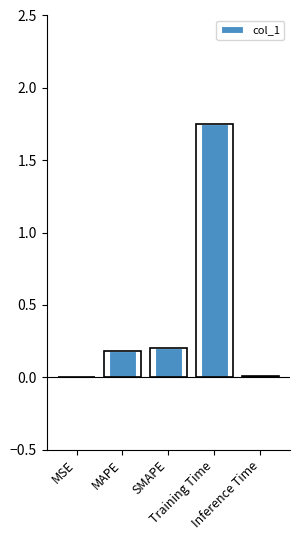

What is the difference between the values at MSE and Training Time?

1.7